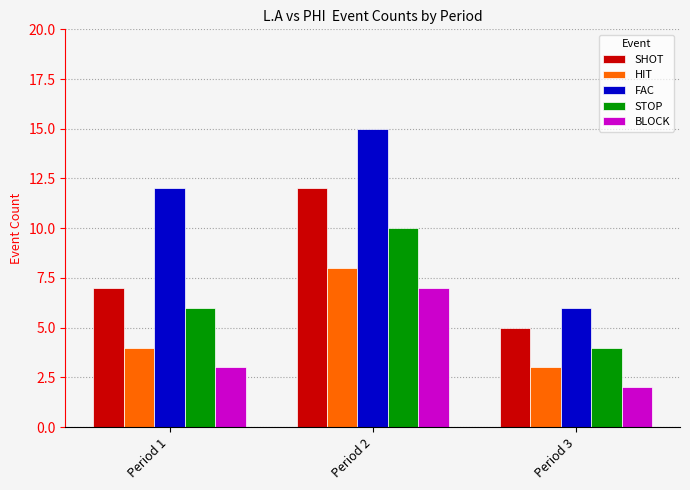

Reading right to left, list all the values displayed in this chart.

SHOT: 5	12	7
HIT: 3	8	4
FAC: 6	15	12
STOP: 4	10	6
BLOCK: 2	7	3